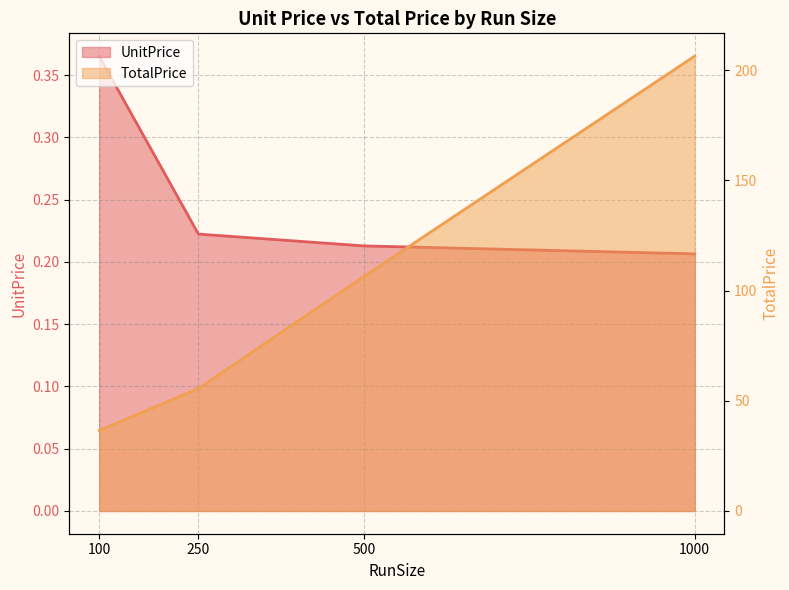

The value of UnitPrice at 250 is 0.2. True or false?

True